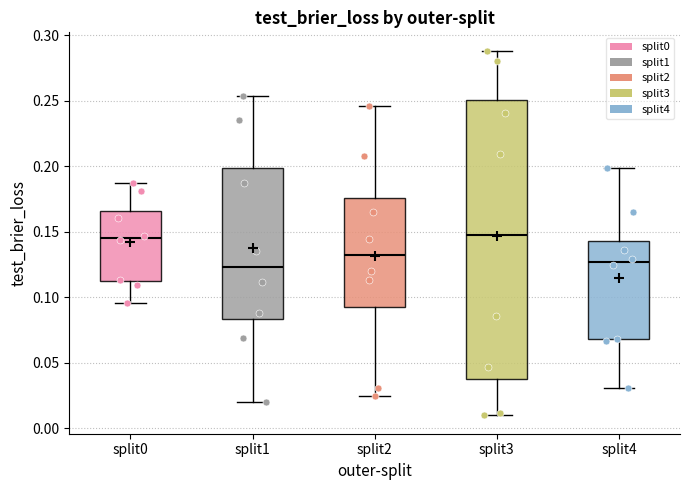

Reading left to right, read every box against the y-axis: the position of its median line, the range the box covers, and the ends of its whiskers. The values are not printed on the chart, so give them approximately, as read against the axis.

split0: median 0.145, box 0.110 to 0.165, whiskers 0.095 to 0.185
split1: median 0.125, box 0.085 to 0.200, whiskers 0.020 to 0.255
split2: median 0.130, box 0.090 to 0.175, whiskers 0.025 to 0.245
split3: median 0.145, box 0.040 to 0.250, whiskers 0.010 to 0.290
split4: median 0.125, box 0.070 to 0.145, whiskers 0.030 to 0.200